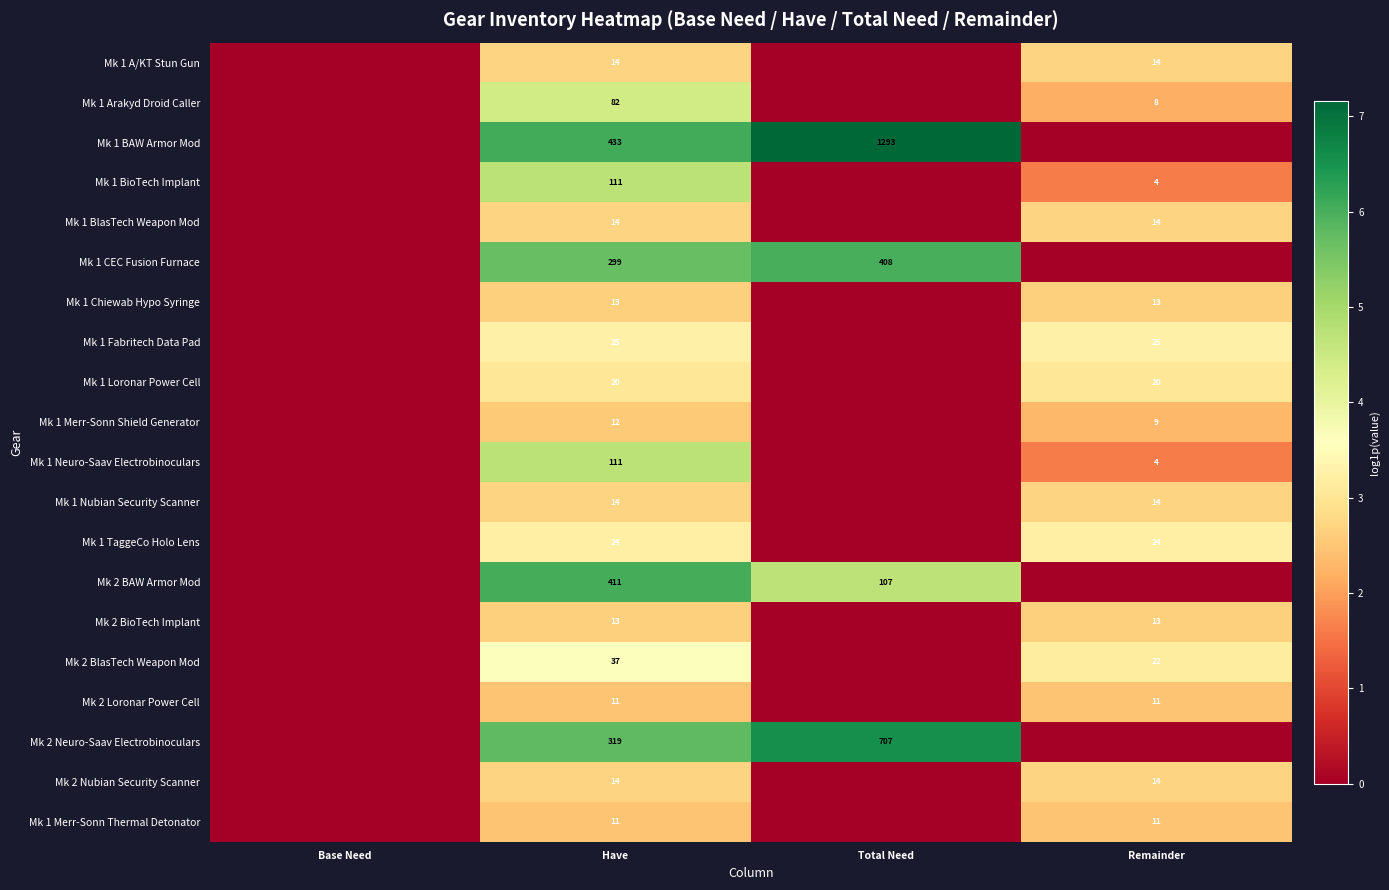

Count the number of data series in this chart.

20